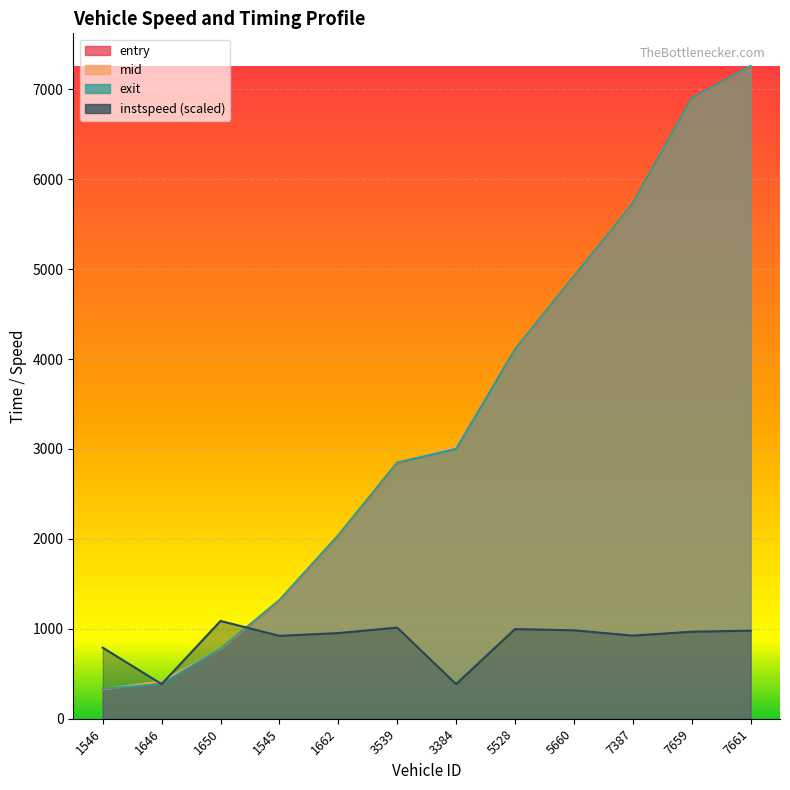

The instspeed series shows 1425.4 at 1545. True or false?

False